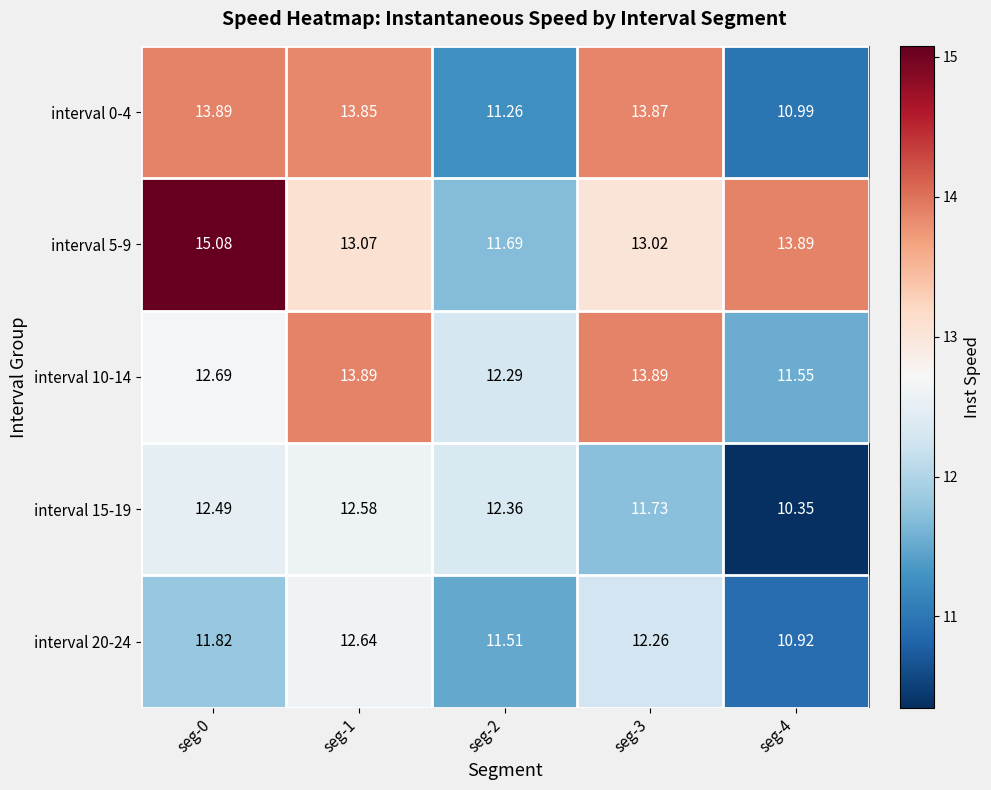

At how many categories does at least one series exceed 13?

4